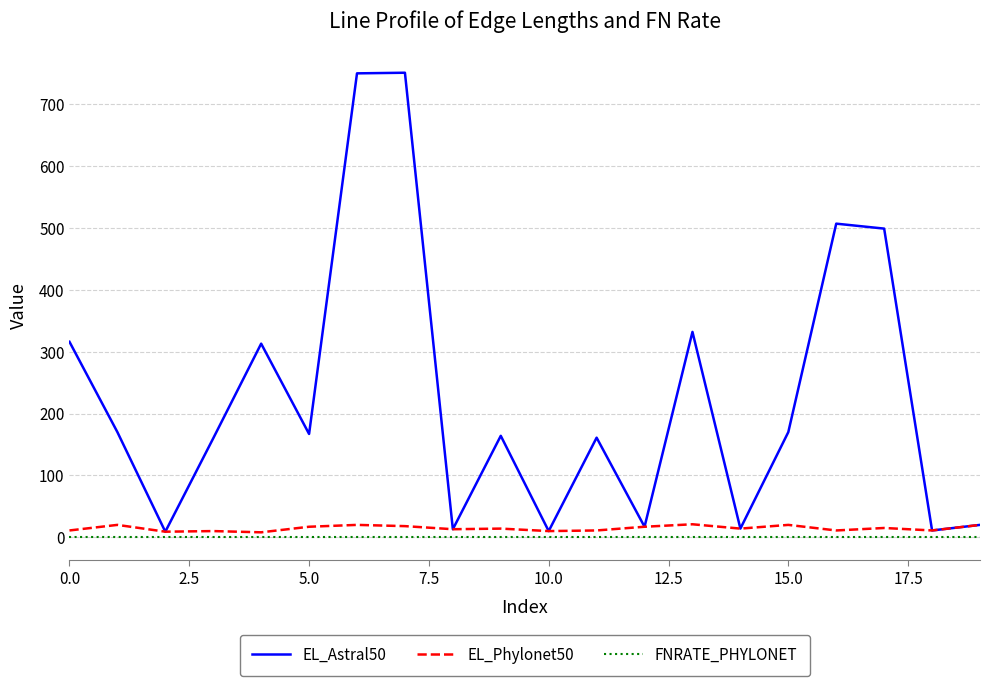

What are all the series names shown in the legend?

EL_Astral50, EL_Phylonet50, FNRATE_PHYLONET